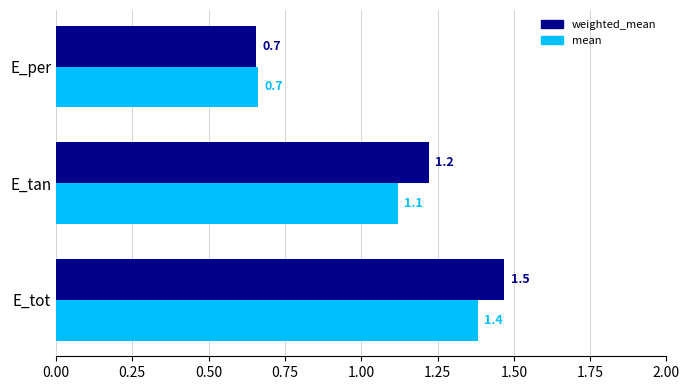

List the series in order of their peak value, highest first.

weighted_mean, mean